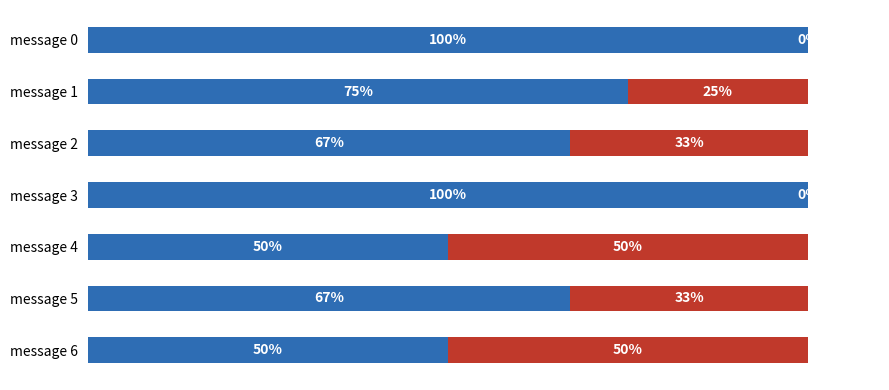

True or false: False has a value of 50 at message 4.

True